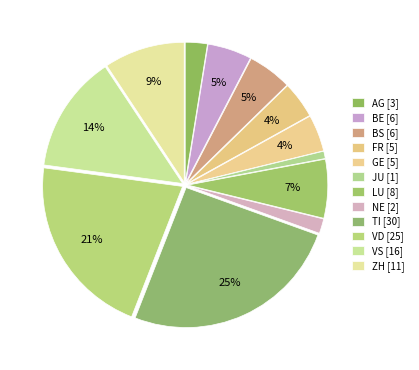

To the nearest percent, what is the average slice percentage?

8%